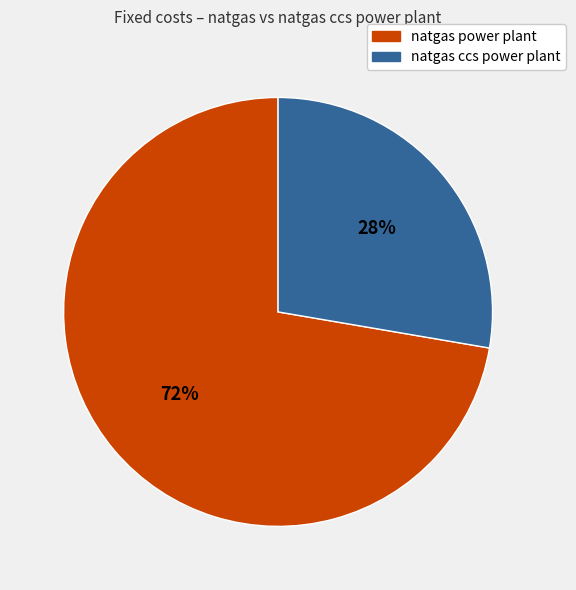

What is the smallest slice in the pie chart?

natgas ccs power plant